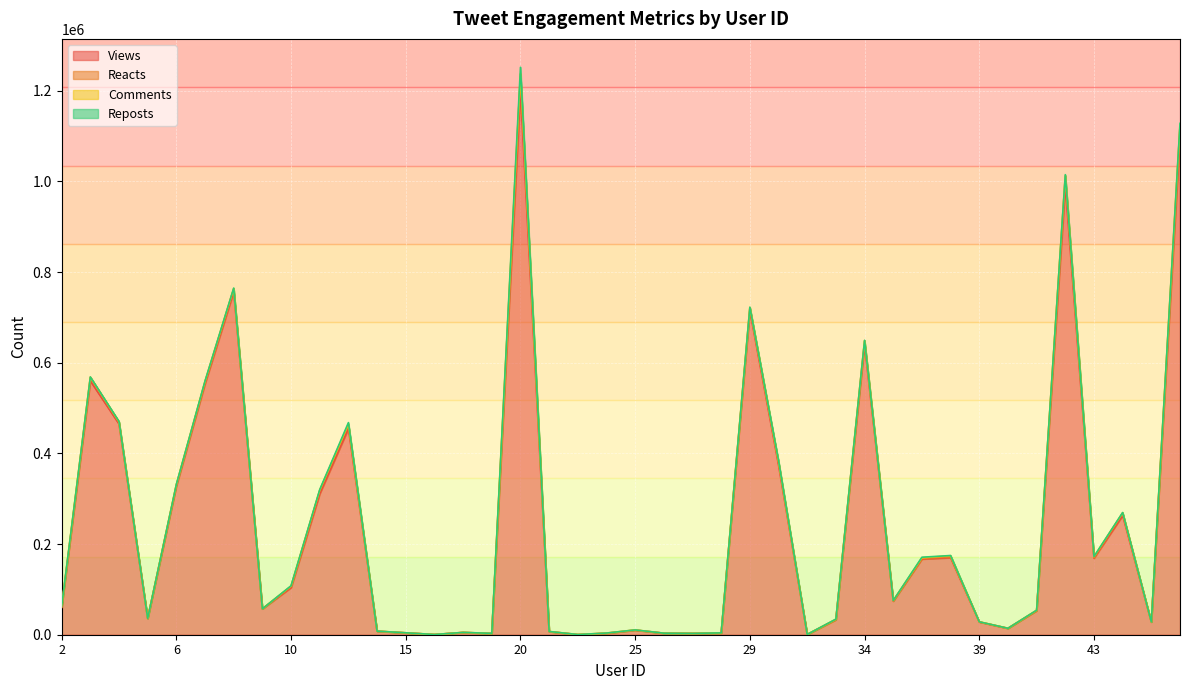

How many values in the Comments series are below 310?

20